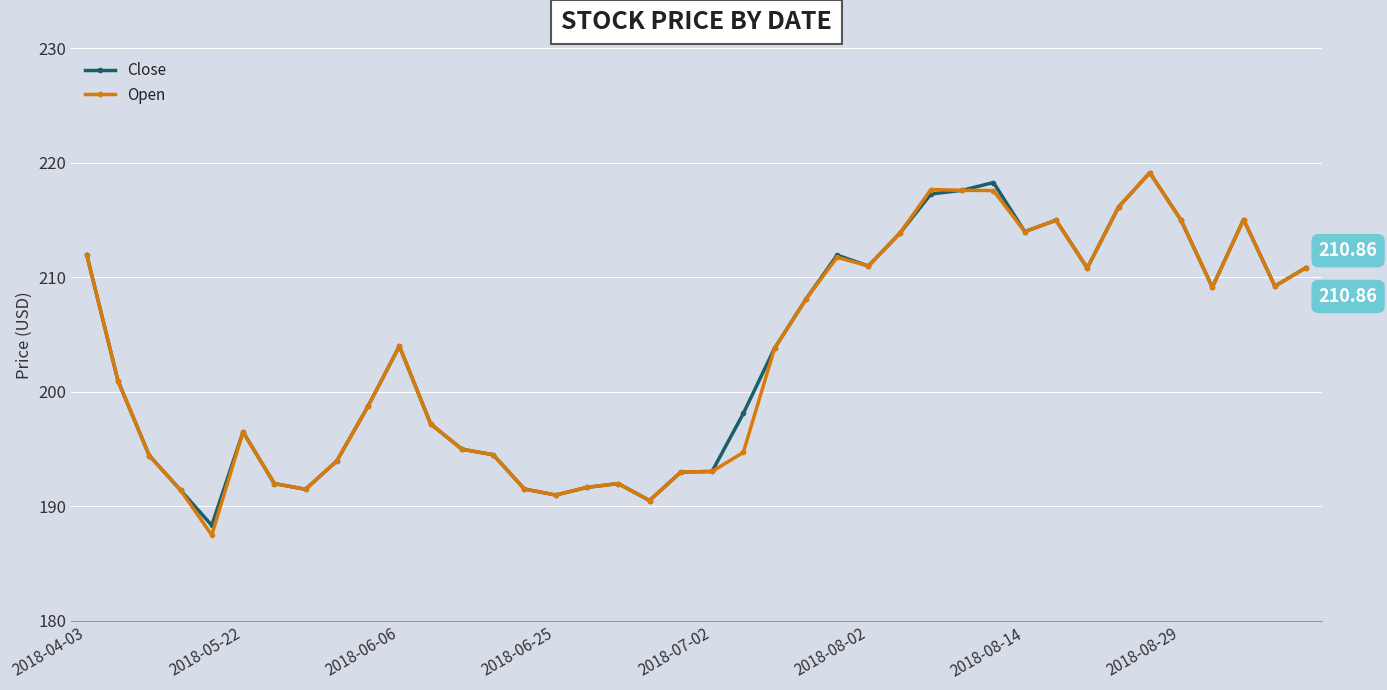

Which series has the largest range (max minus min)?

Open